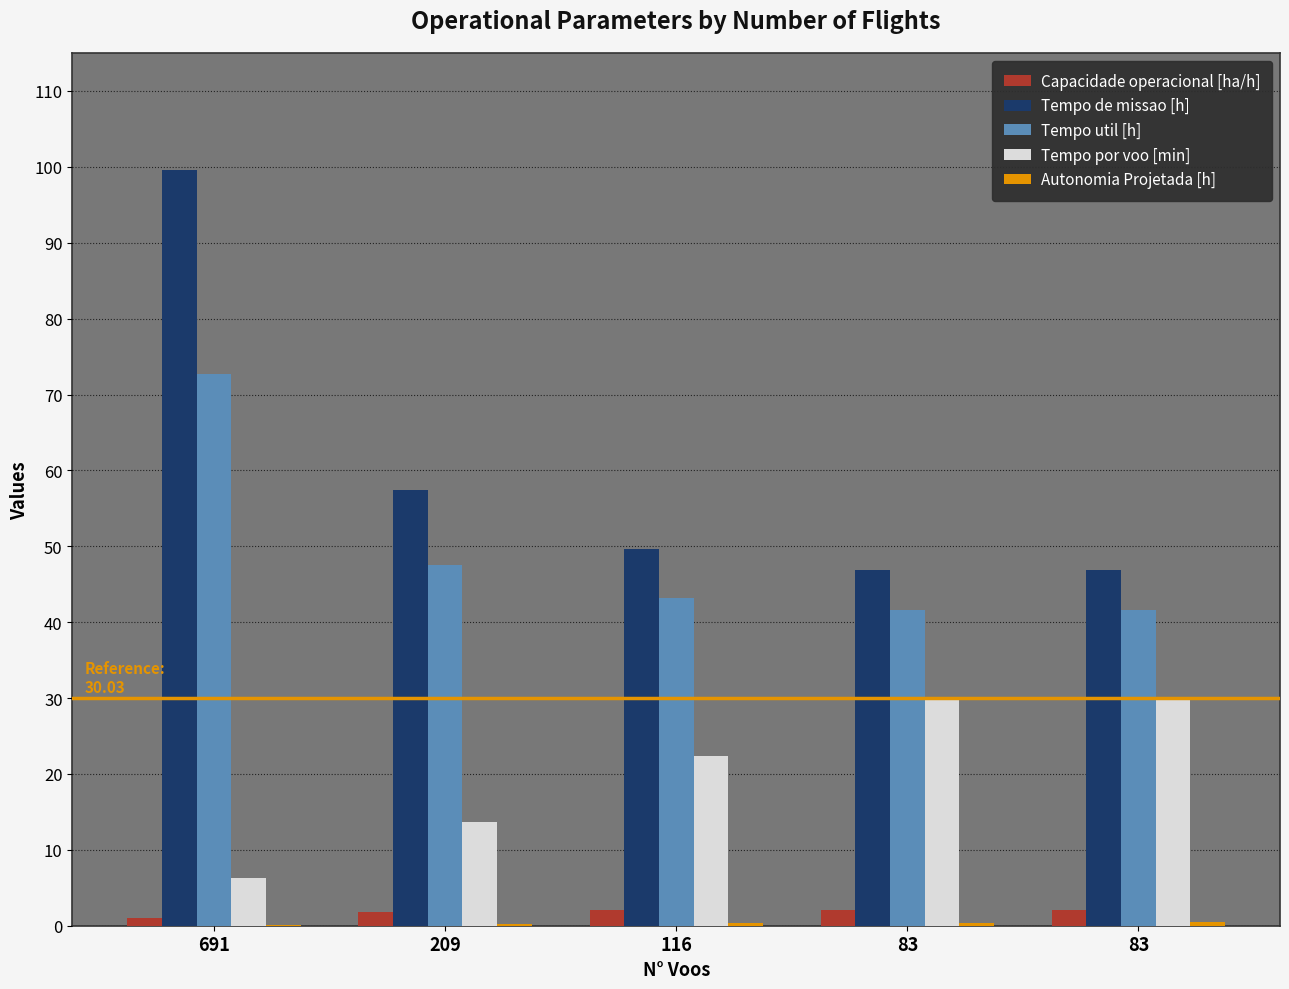

How many groups of bars are there?

5